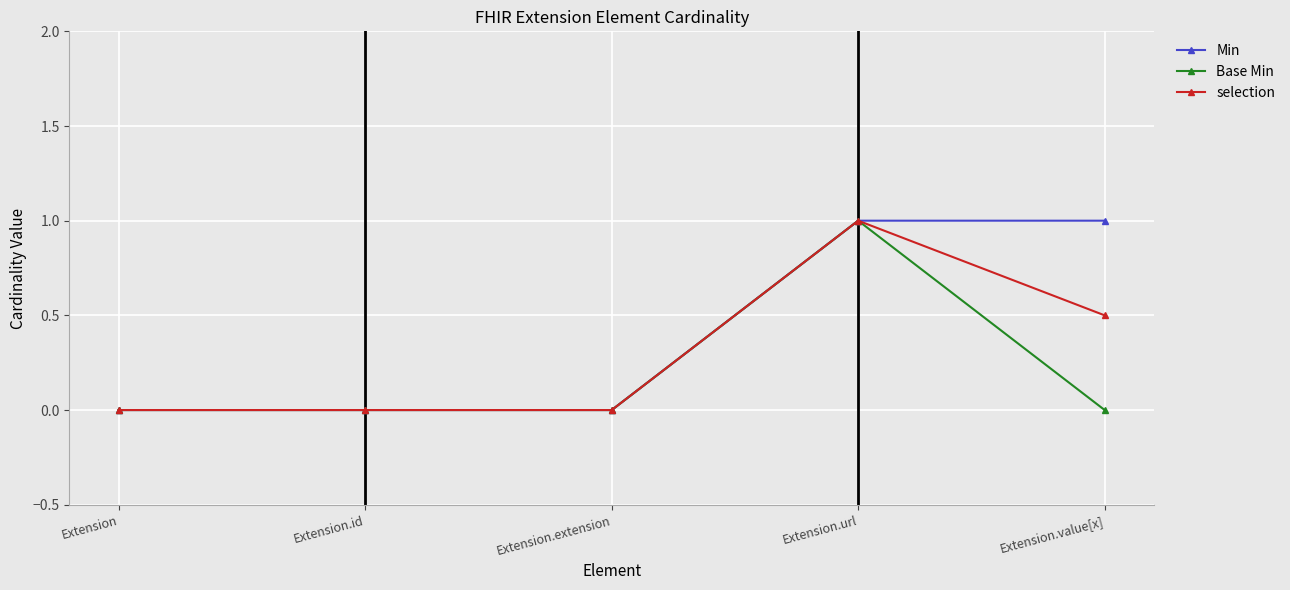

Rank the series by their average value, from highest to lowest.

Min, selection, Base Min